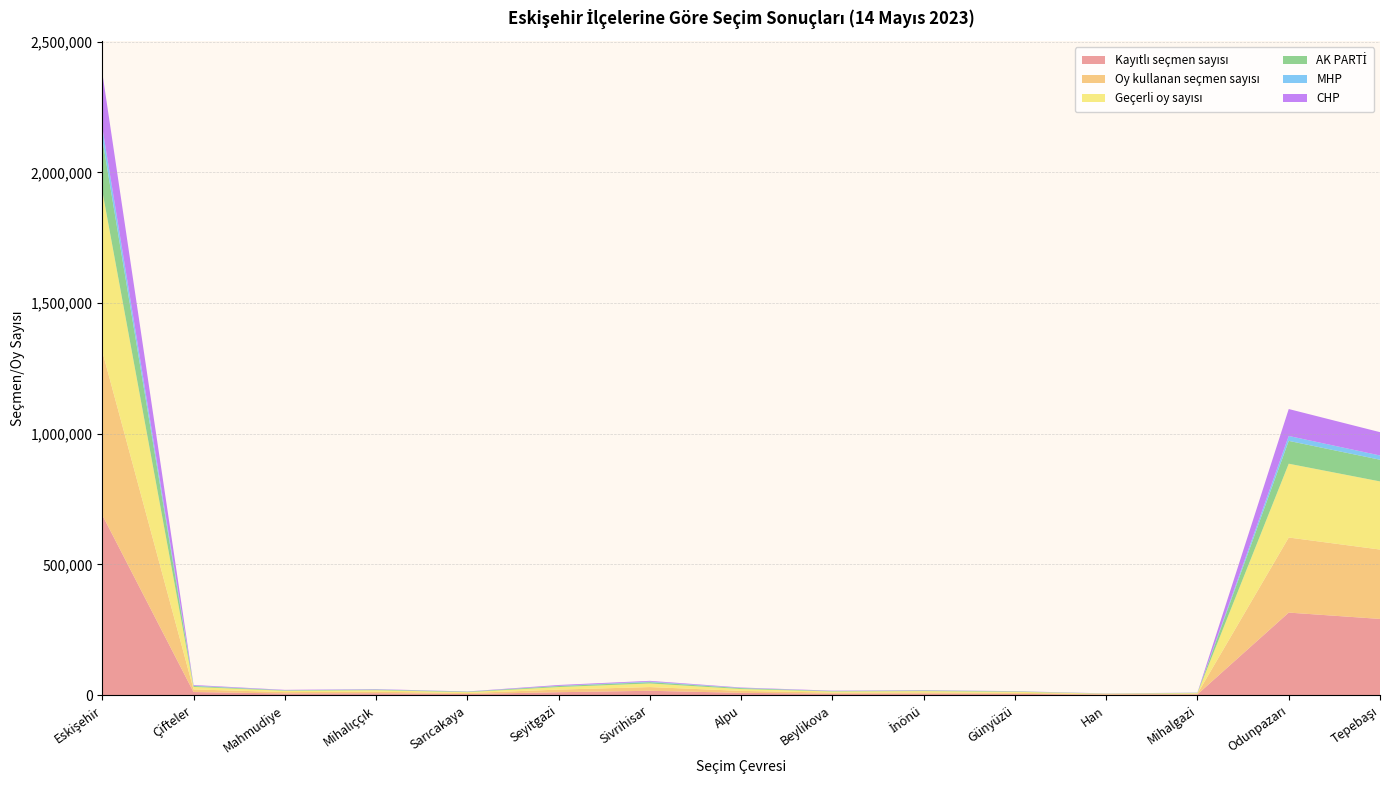

Reading right to left, transcribe all the data shown in this chart.

Kayıtlı seçmen sayısı: Tepebaşı=291231	Odunpazarı=315454	Mihalgazi=2586	Han=1837	Günyüzü=4446	İnönü=5230	Beylikova=4882	Alpu=8363	Sivrihisar=16220	Seyitgazi=10739	Sarıcakaya=3894	Mihalıççık=6804	Mahmudiye=5861	Çifteler=11442	Eskişehir=688989
Oy kullanan seçmen sayısı: Tepebaşı=265477	Odunpazarı=287295	Mihalgazi=2405	Han=1612	Günyüzü=4002	İnönü=4908	Beylikova=4376	Alpu=7446	Sivrihisar=14195	Seyitgazi=10015	Sarıcakaya=3562	Mihalıççık=5850	Mahmudiye=5256	Çifteler=9958	Eskişehir=626357
Geçerli oy sayısı: Tepebaşı=260720	Odunpazarı=282424	Mihalgazi=2324	Han=1543	Günyüzü=3895	İnönü=4779	Beylikova=4206	Alpu=7179	Sivrihisar=13739	Seyitgazi=9750	Sarıcakaya=3438	Mihalıççık=5671	Mahmudiye=5030	Çifteler=9601	Eskişehir=614299
AK PARTİ: Tepebaşı=83000	Odunpazarı=87369	Mihalgazi=1245	Han=506	Günyüzü=1715	İnönü=2259	Beylikova=1548	Alpu=3344	Sivrihisar=4980	Seyitgazi=3861	Sarıcakaya=1856	Mihalıççık=2343	Mahmudiye=1806	Çifteler=3518	Eskişehir=199350
MHP: Tepebaşı=16304	Odunpazarı=18865	Mihalgazi=144	Han=141	Günyüzü=252	İnönü=454	Beylikova=393	Alpu=861	Sivrihisar=2323	Seyitgazi=918	Sarıcakaya=302	Mihalıççık=728	Mahmudiye=408	Çifteler=1577	Eskişehir=43670
CHP: Tepebaşı=89194	Odunpazarı=103041	Mihalgazi=505	Han=550	Günyüzü=561	İnönü=1090	Beylikova=1287	Alpu=1555	Sivrihisar=2801	Seyitgazi=3080	Sarıcakaya=607	Mihalıççık=1254	Mahmudiye=1414	Çifteler=2270	Eskişehir=209209